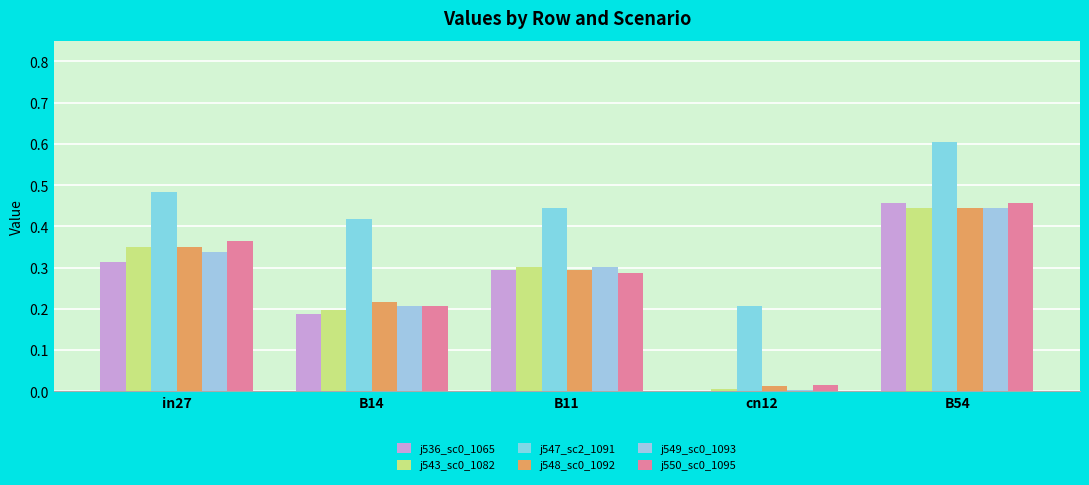

The job550_scenario0_1095 series shows 0.5 at B54. True or false?

True